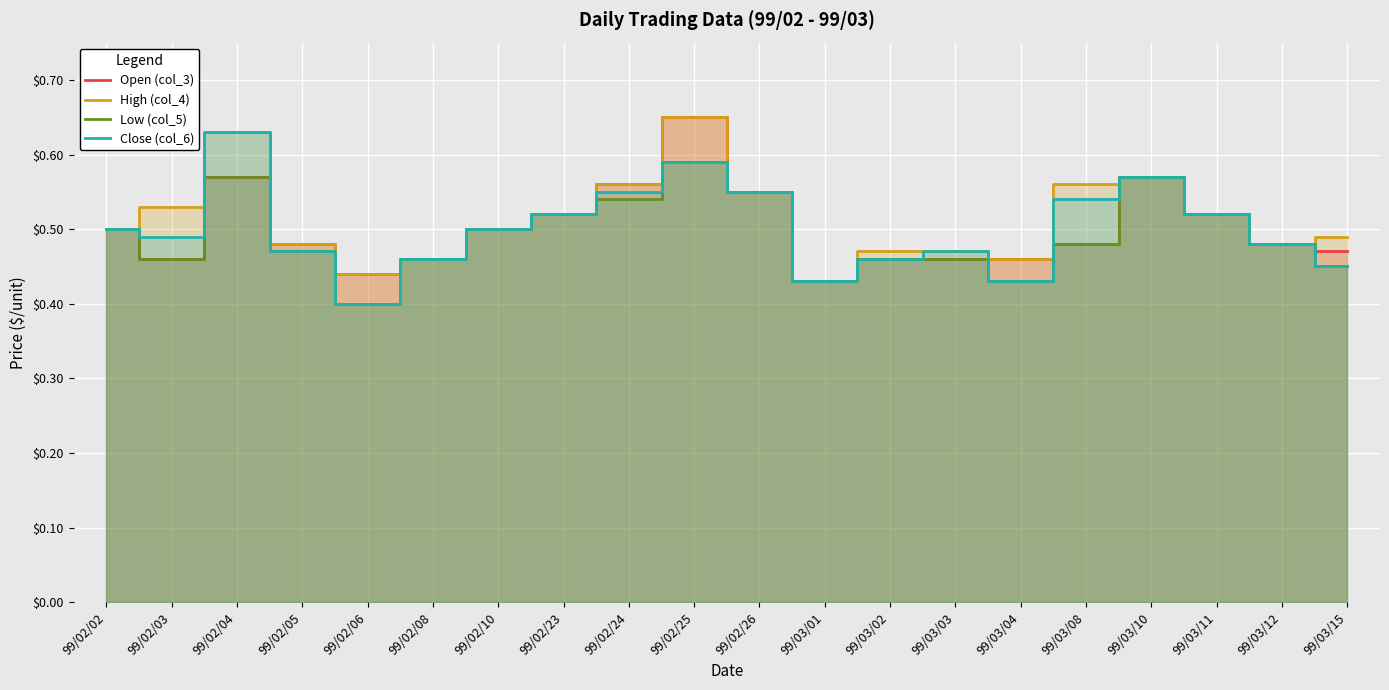

True or false: Low (col_5) has more than 0 interior local peaks.

True